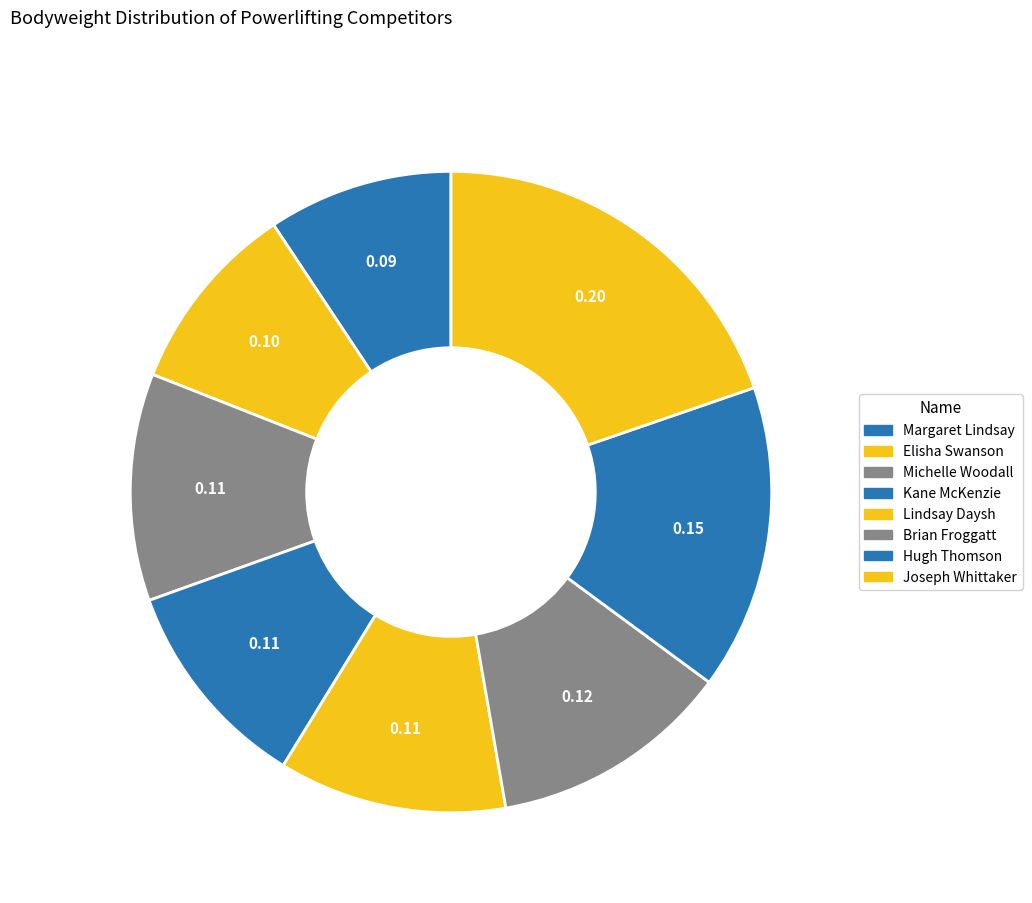

The Lindsay Daysh slice represents 11% of the pie. True or false?

True